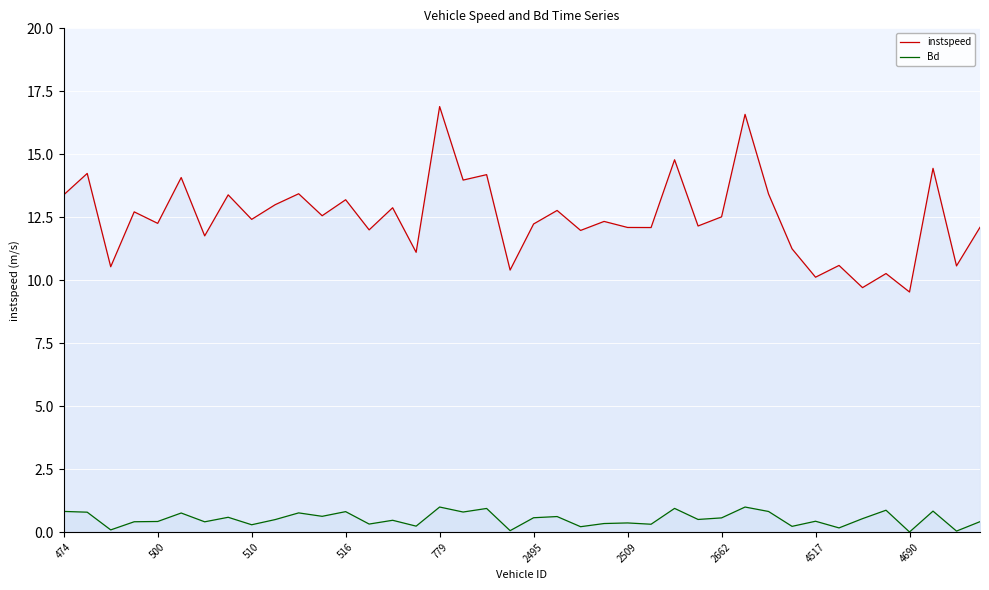

What is the difference between the maximum and minimum values in the instspeed series?

7.4